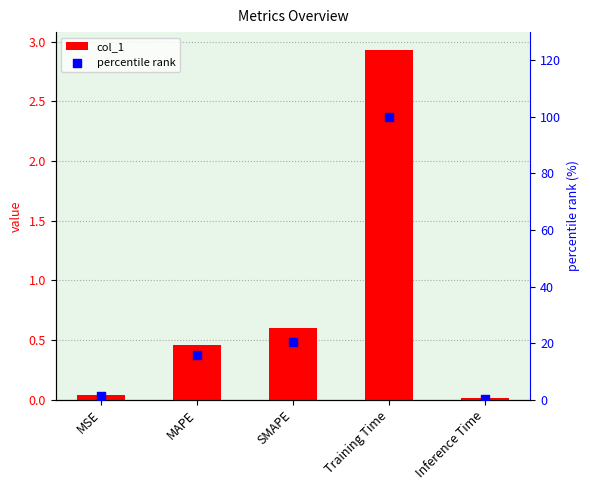

Is the value of col_1 at Training Time greater than the value of percentile rank at Inference Time?

Yes